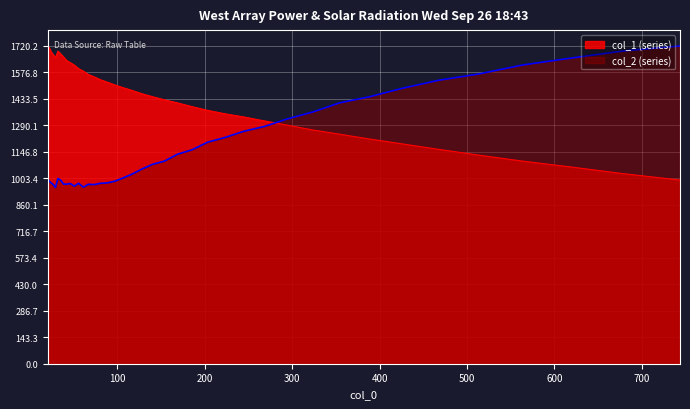

List the series in order of their peak value, lowest first.

col_1, col_2